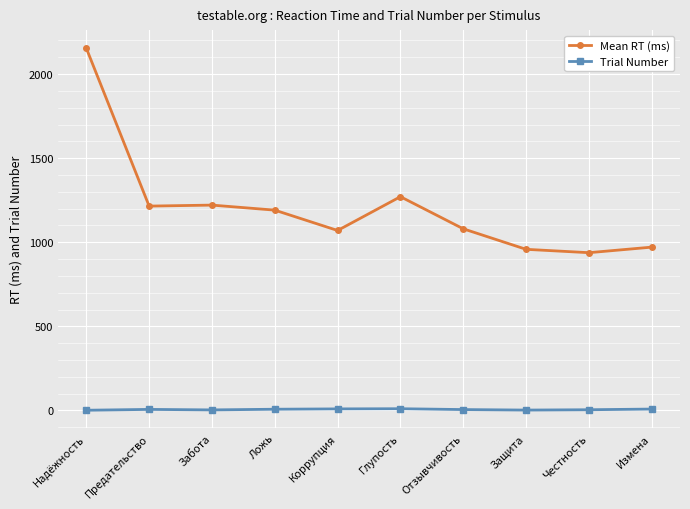

What is the label of the 10th point from the right?

Надёжность